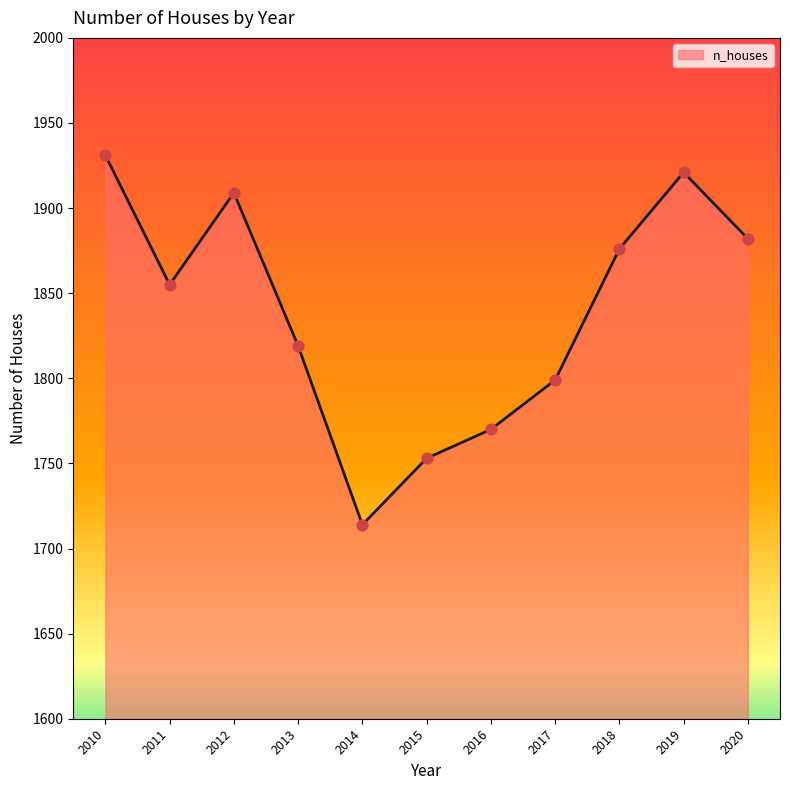

What is the change in value from 2018 to 2020?

+6